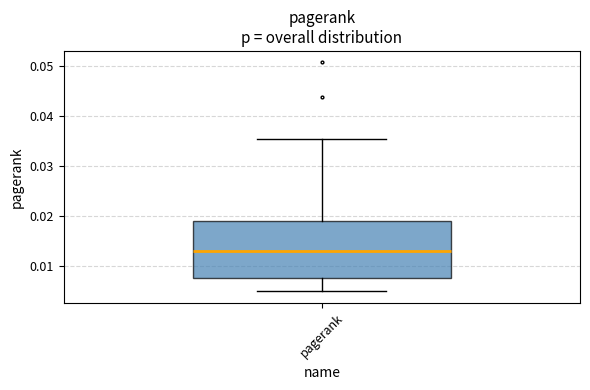

Transcribe this box plot: give where the median line is, the range the box spans, and where the two whiskers end, as read against the y-axis. The values are not printed on the chart, so give them approximately, as read against the axis.

median 0.013, box 0.008 to 0.019, whiskers 0.005 to 0.035